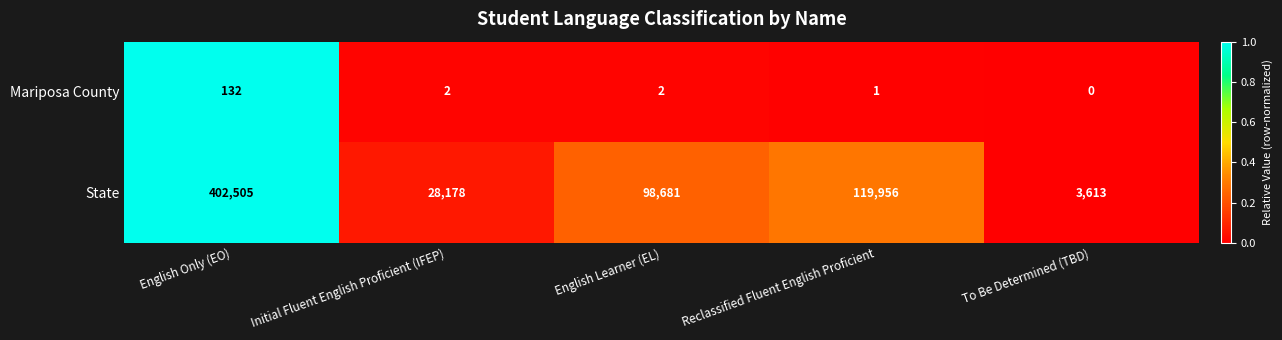

Is it true that State equals 402505 at English Only (EO)?

True